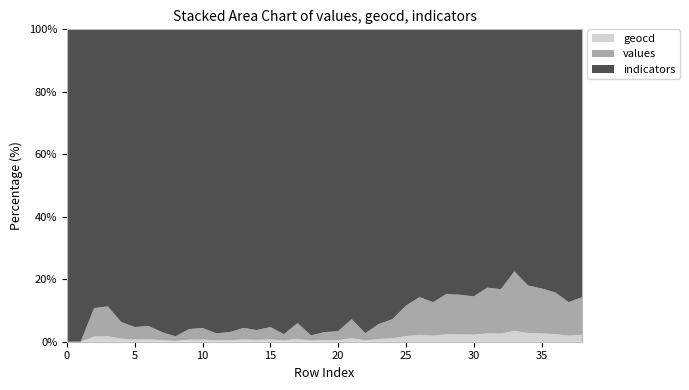

Reading left to right, list all the values displayed in this chart.

geocd: 0=0	1=0	2=34	3=36	4=19	5=14	6=15	7=9	8=5	9=12	10=13	11=8	12=9	13=13	14=11	15=14	16=7	17=18	18=6	19=9	20=10	21=22	22=8	23=17	24=22	25=37	26=47	27=41	28=51	29=50	30=48	31=59	32=57	33=82	34=62	35=58	36=53	37=41	38=47
values: 0=0	1=0	2=186	3=197	4=104	5=76	6=82	7=49	8=27	9=65	10=71	11=43	12=49	13=71	14=60	15=76	16=38	17=98	18=32	19=49	20=54	21=120	22=43	23=93	24=120	25=202	26=257	27=224	28=279	29=273	30=262	31=323	32=312	33=449	34=339	35=317	36=290	37=224	38=257
indicators: 0=1826	1=1826	2=1826	3=1826	4=1826	5=1826	6=1826	7=1826	8=1826	9=1826	10=1826	11=1826	12=1826	13=1826	14=1826	15=1826	16=1826	17=1826	18=1826	19=1826	20=1826	21=1826	22=1826	23=1826	24=1826	25=1826	26=1826	27=1826	28=1826	29=1826	30=1826	31=1826	32=1826	33=1826	34=1826	35=1826	36=1826	37=1826	38=1826